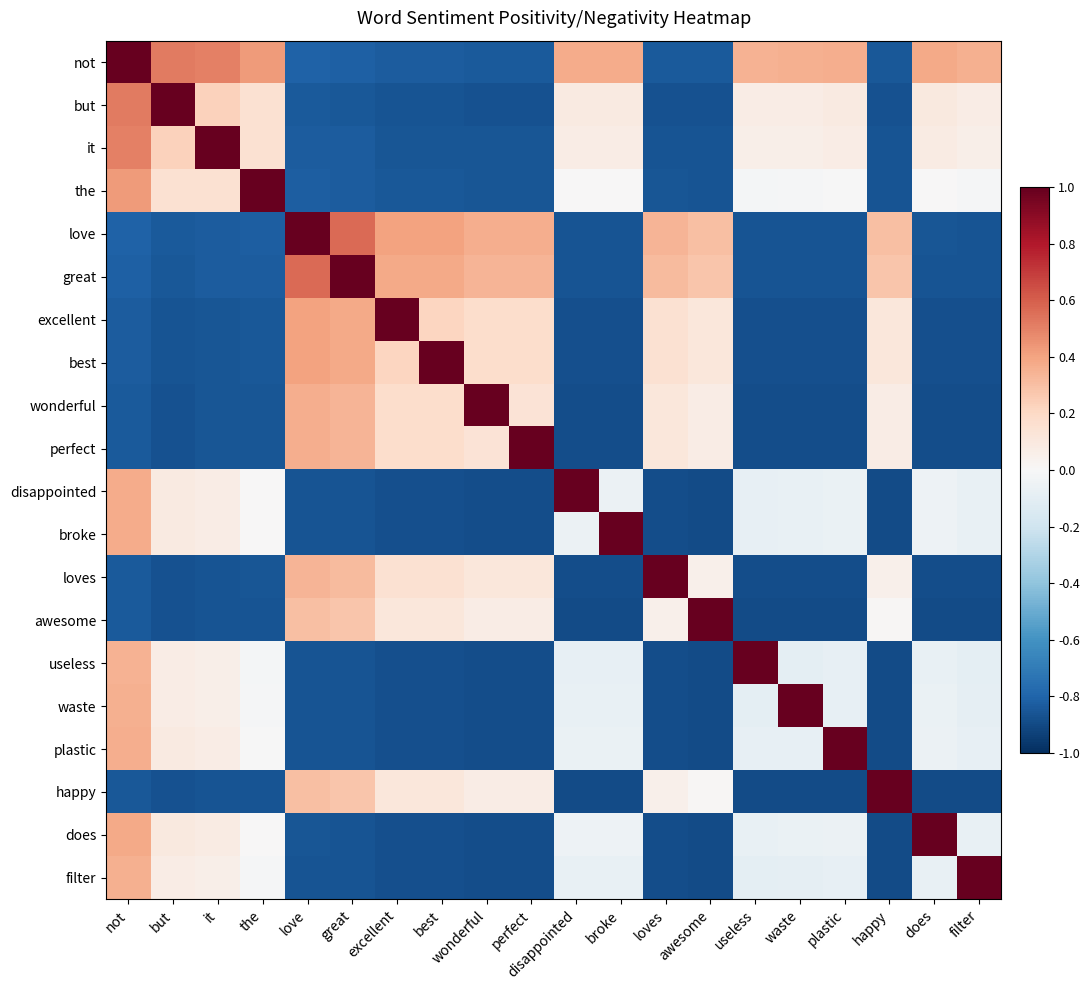

Which series has the largest total across all categories?

not